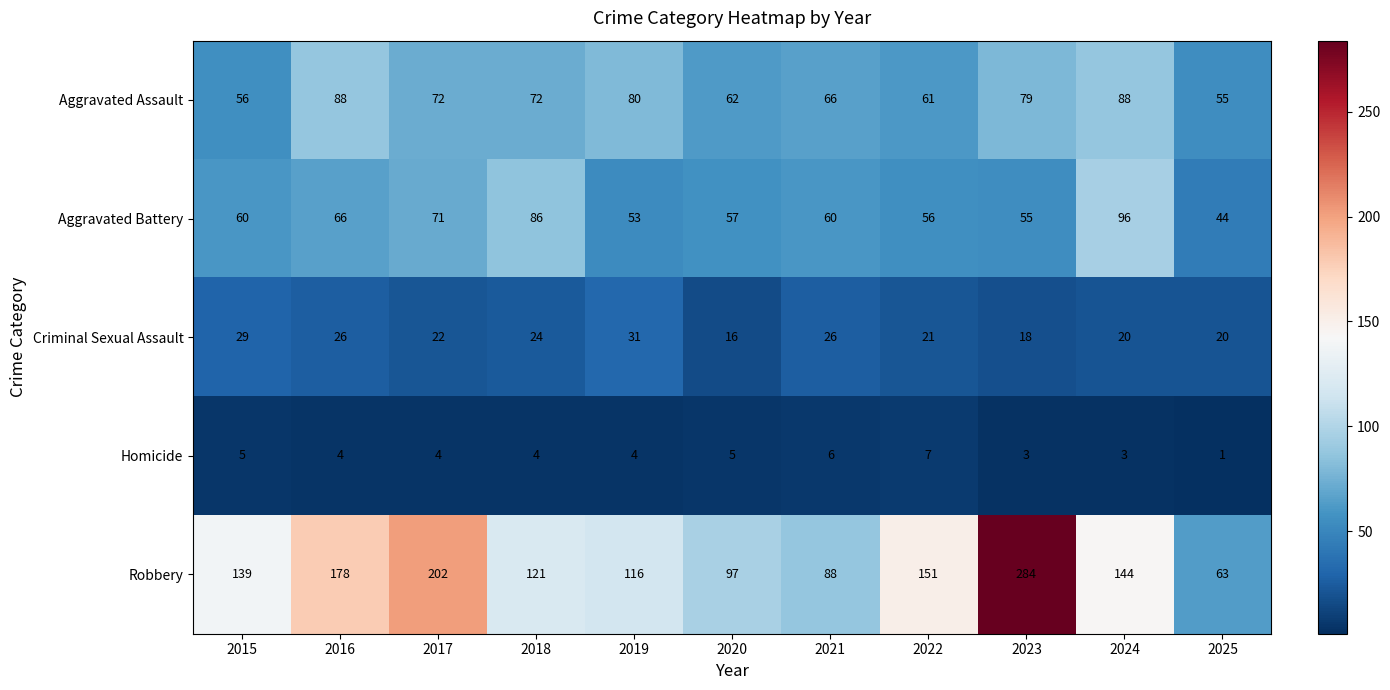

What is the greatest value displayed?

284